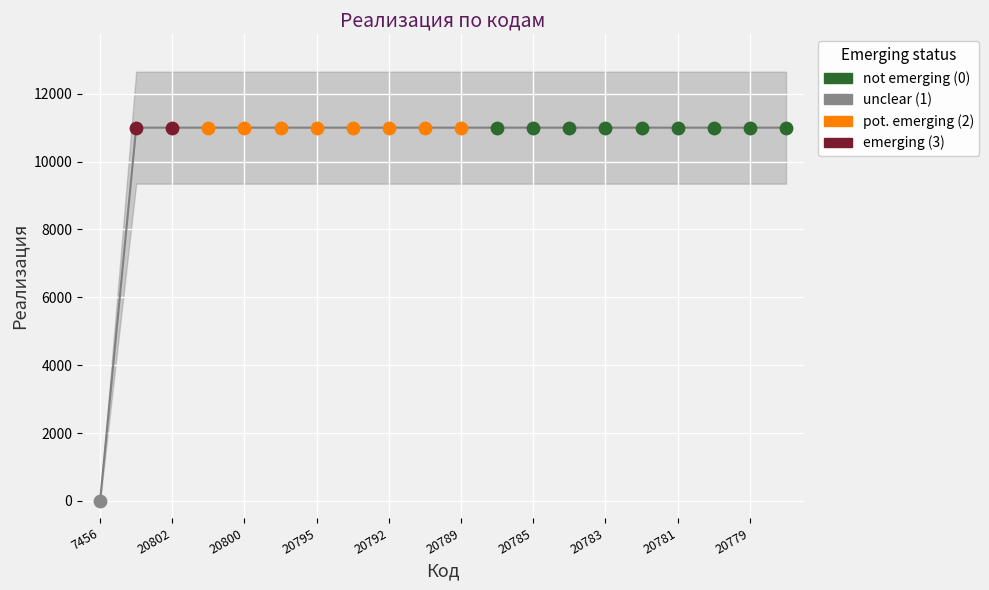

What are all the series names shown in the legend?

not emerging (0), unclear (1), pot. emerging (2), emerging (3)